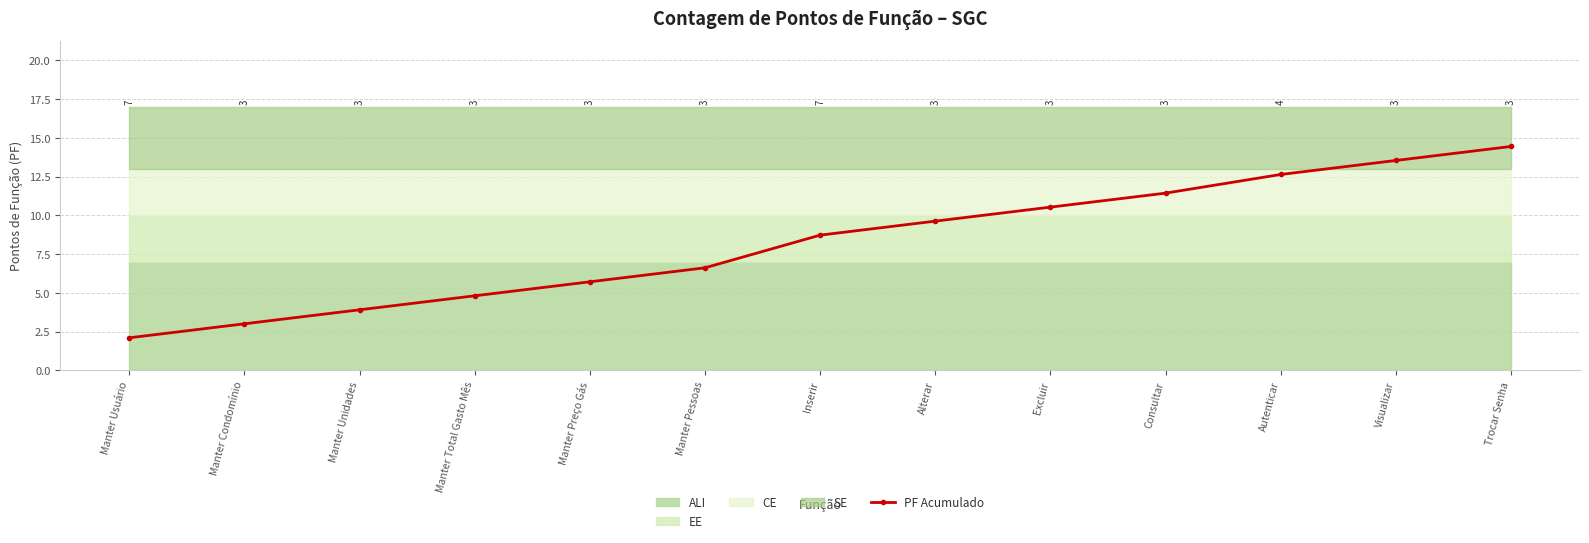

List the labels in order of value, smallest first.

Manter Usuário, Manter Condomínio, Manter Unidades, Manter Total Gasto Mês, Manter Preço Gás, Manter Pessoas, Inserir, Alterar, Excluir, Consultar, Autenticar, Visualizar, Trocar Senha